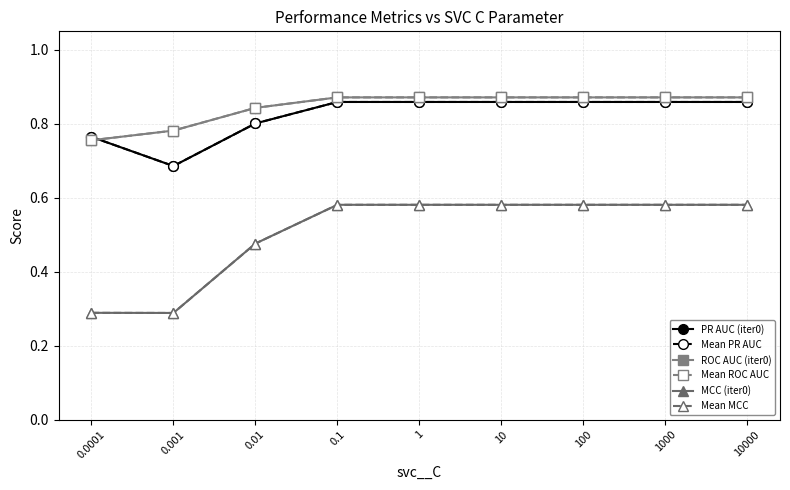

Does the chart have visible grid lines?

Yes